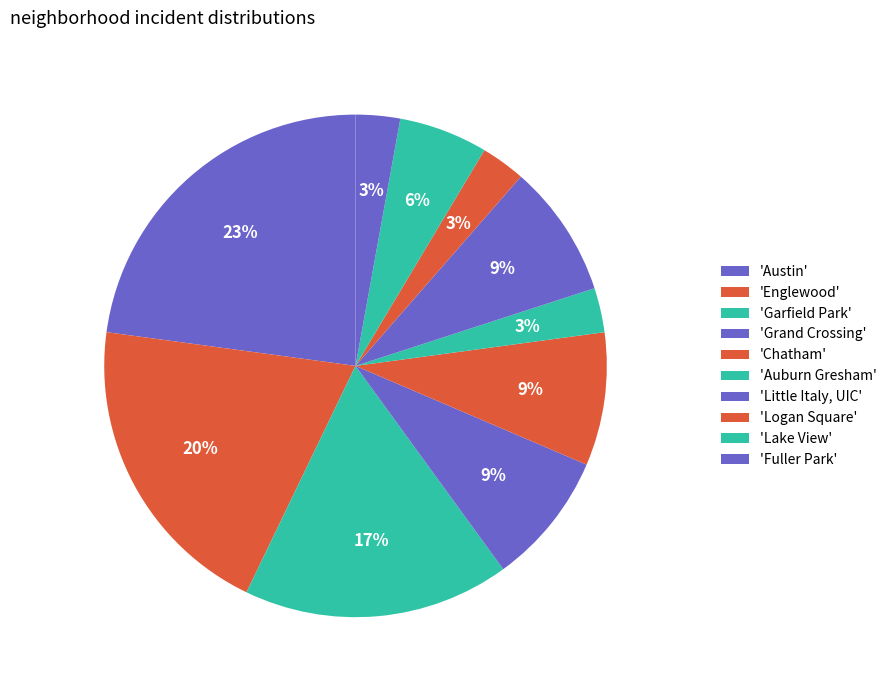

How many slices are in this pie chart?

10